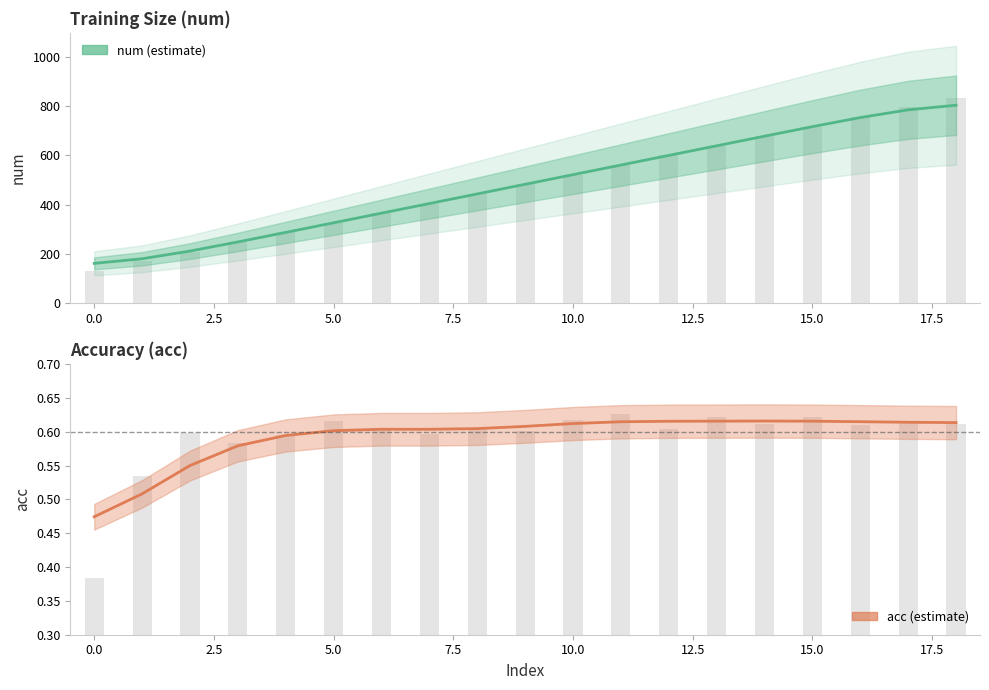

Which series has the largest total across all categories?

num